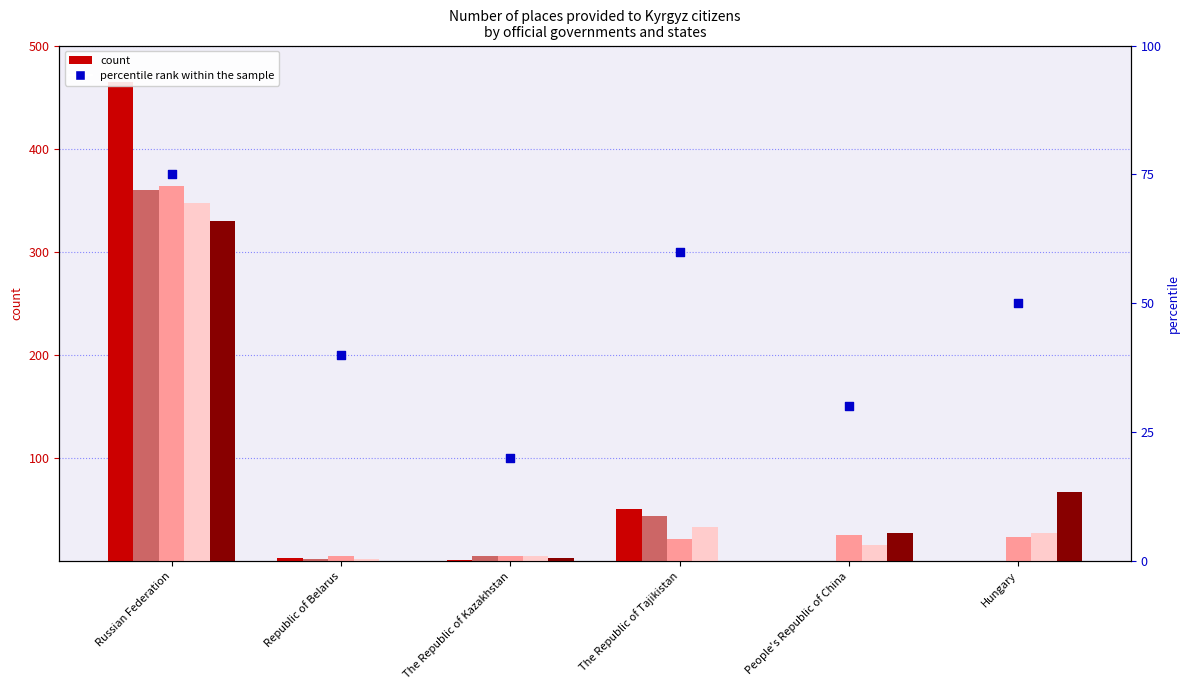

Between The Republic of Tajikistan and The Republic of Kazakhstan, which is larger?

The Republic of Tajikistan